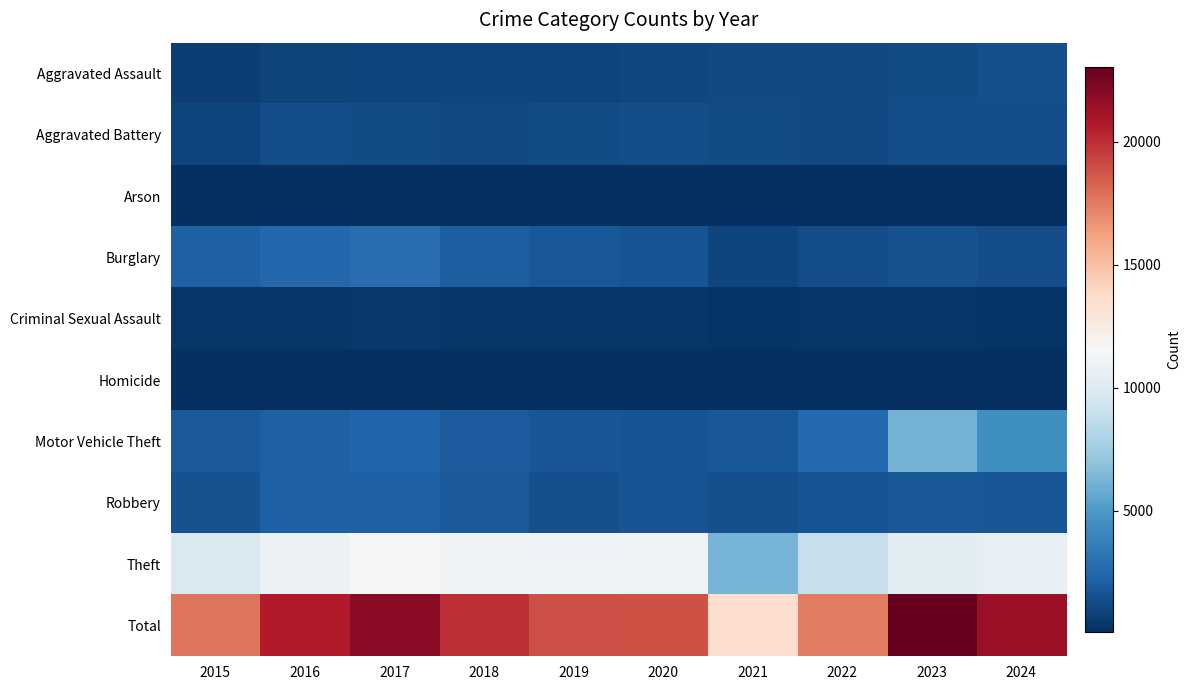

Reading left to right, extract all data points from this chart.

Aggravated Assault: 2015=734	2016=941	2017=998	2018=1045	2019=1032	2020=1061	2021=1166	2022=1160	2023=1300	2024=1440
Aggravated Battery: 2015=1035	2016=1328	2017=1249	2018=1199	2019=1240	2020=1335	2021=1232	2022=1222	2023=1388	2024=1370
Arson: 2015=58	2016=93	2017=96	2018=62	2019=65	2020=65	2021=83	2022=62	2023=88	2024=87
Burglary: 2015=2164	2016=2542	2017=2754	2018=2053	2019=1801	2020=1659	2021=1027	2022=1388	2023=1543	2024=1369
Criminal Sexual Assault: 2015=391	2016=383	2017=446	2018=400	2019=386	2020=415	2021=321	2022=341	2023=349	2024=299
Homicide: 2015=67	2016=126	2017=125	2018=100	2019=62	2020=94	2021=113	2022=116	2023=102	2024=93
Motor Vehicle Theft: 2015=1877	2016=2199	2017=2457	2018=2014	2019=1763	2020=1666	2021=1830	2022=2611	2023=6092	2024=4468
Robbery: 2015=1579	2016=2132	2017=2204	2018=1906	2019=1424	2020=1622	2021=1470	2022=1619	2023=1819	2024=1736
Theft: 2015=9838	2016=10894	2017=11610	2018=11166	2019=11178	2020=10947	2021=6214	2022=8895	2023=10366	2024=10568
Total: 2015=17743	2016=20638	2017=21939	2018=19945	2019=18951	2020=18864	2021=13456	2022=17414	2023=23047	2024=21430